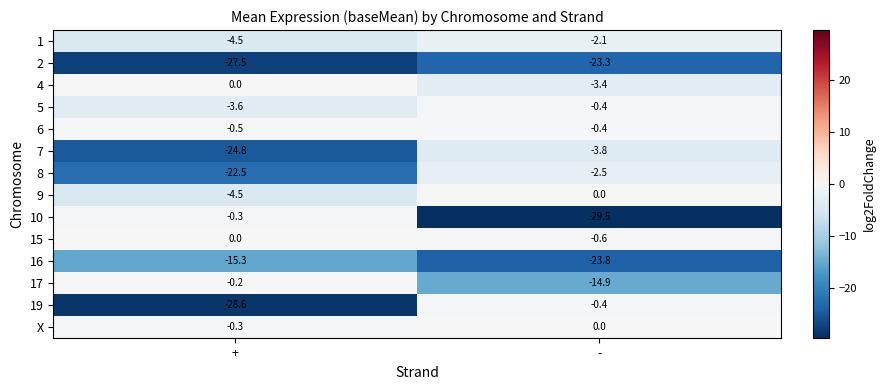

The 19 series shows -28.6 at +. True or false?

True